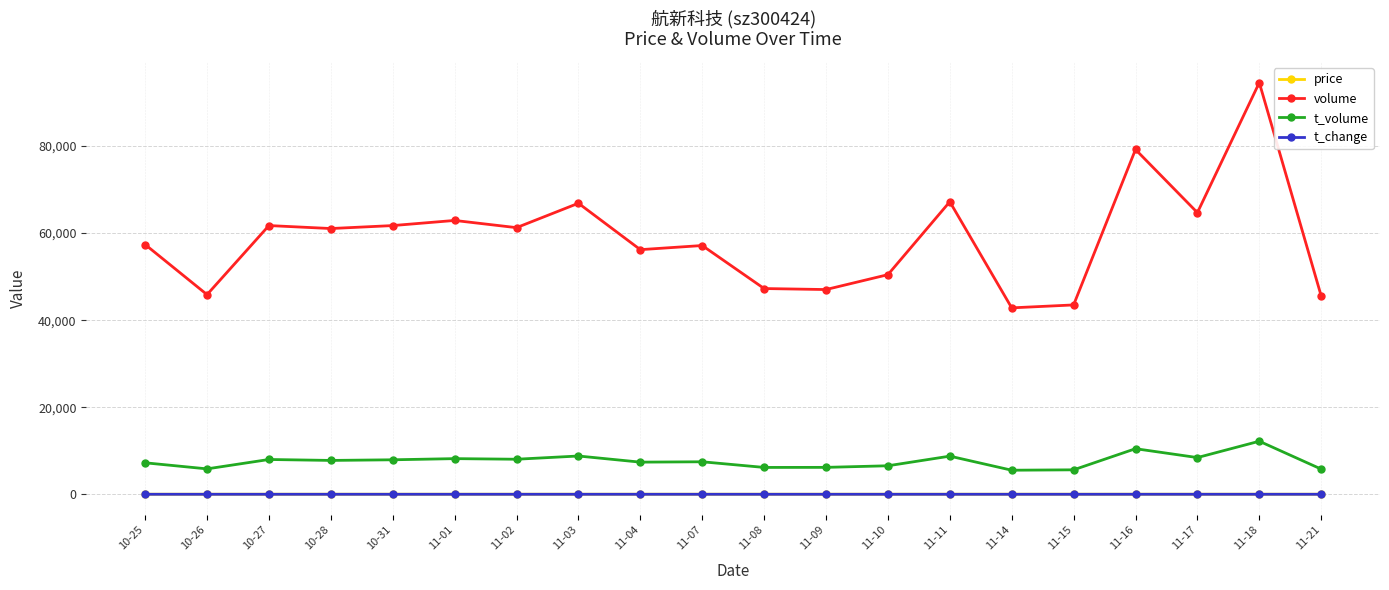

What value does the price series have at 11-02?

13.1